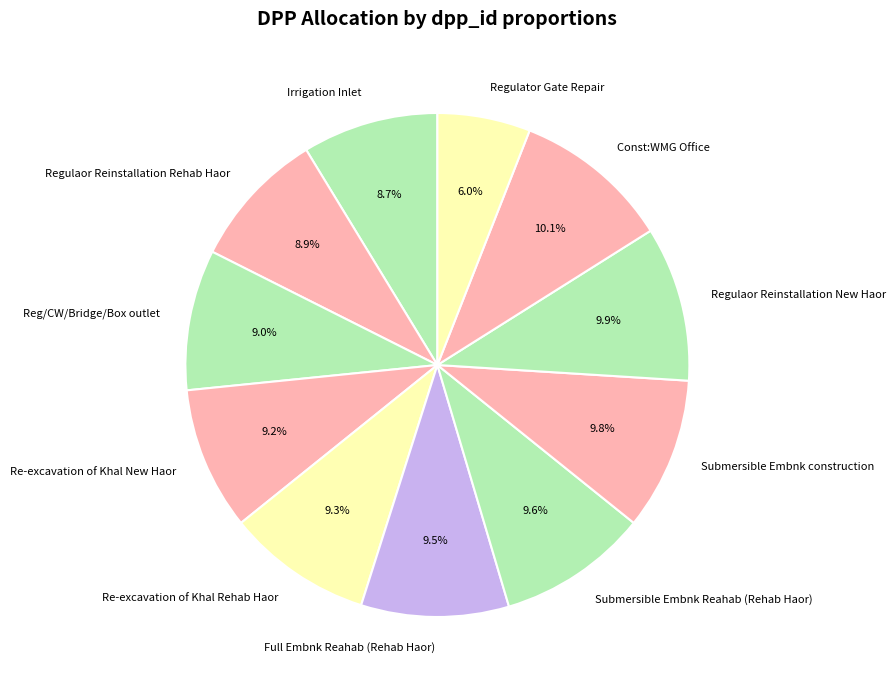

Is there a majority slice in this chart?

No